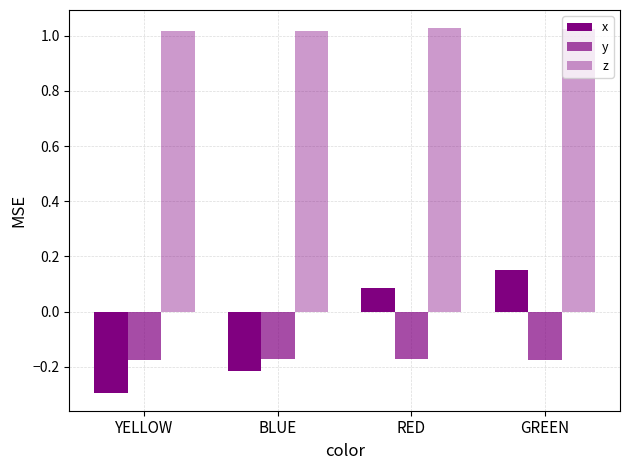

What position from the right is YELLOW?

4